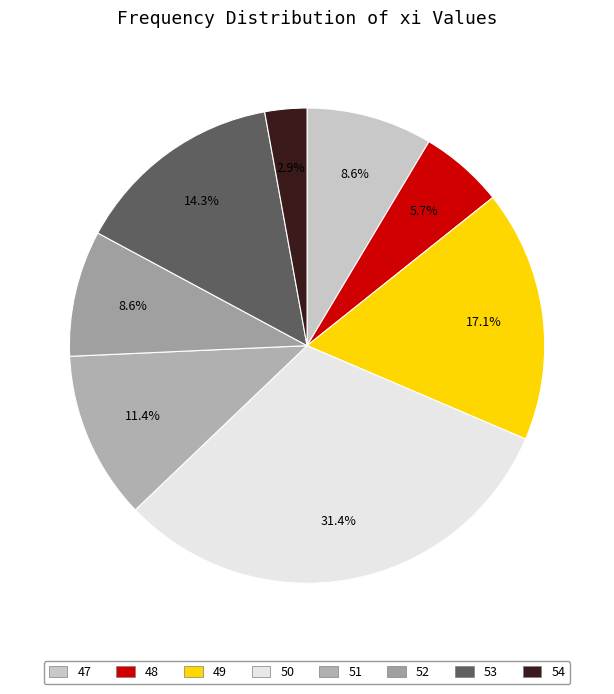

Is there any slice that represents more than half of the pie?

No